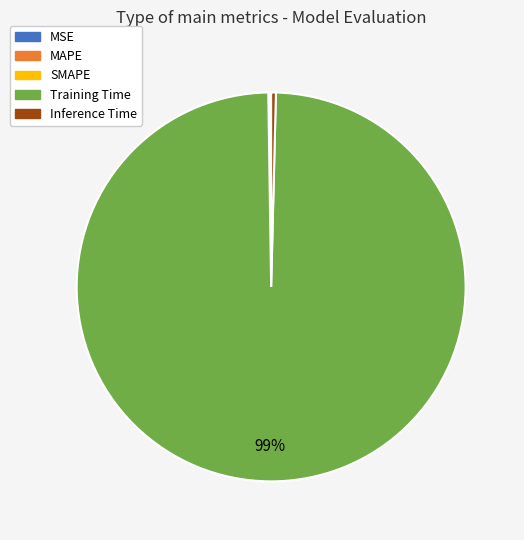

Is the sum of Inference Time and Training Time greater than half?

Yes